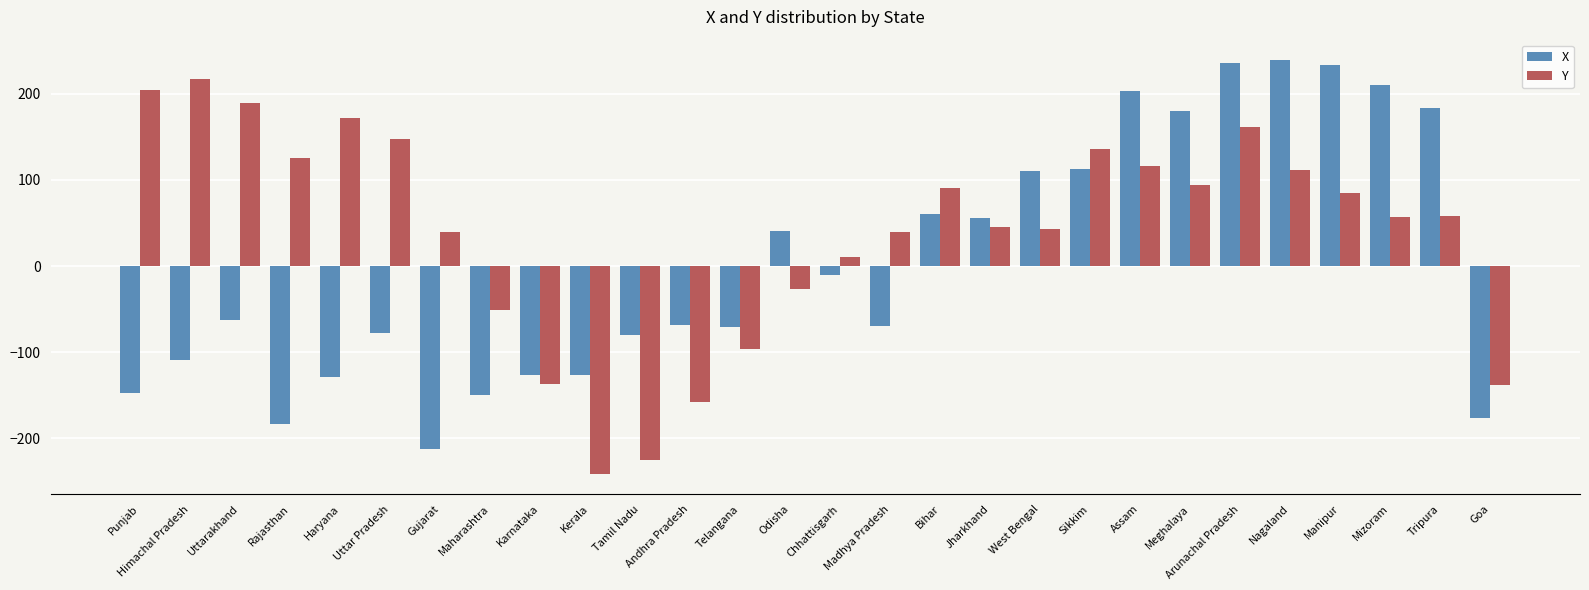

The value of Y at Tripura is 58. True or false?

True